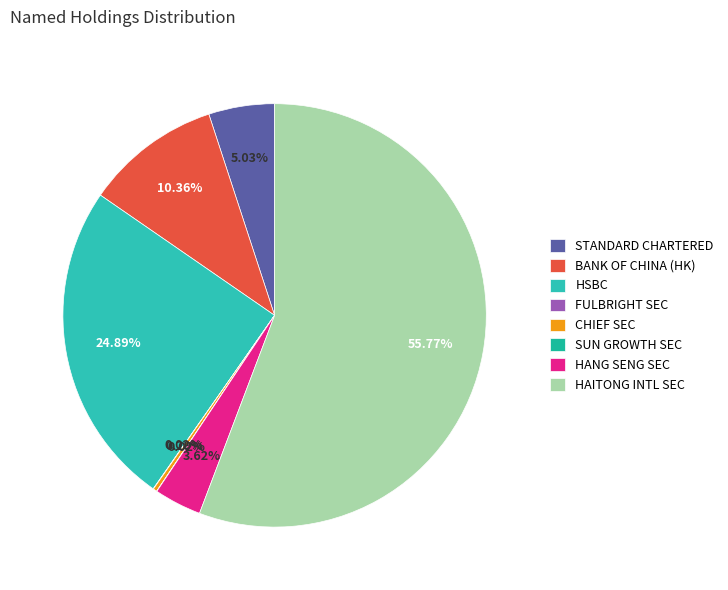

To the nearest percent, what is the average slice percentage?

12%